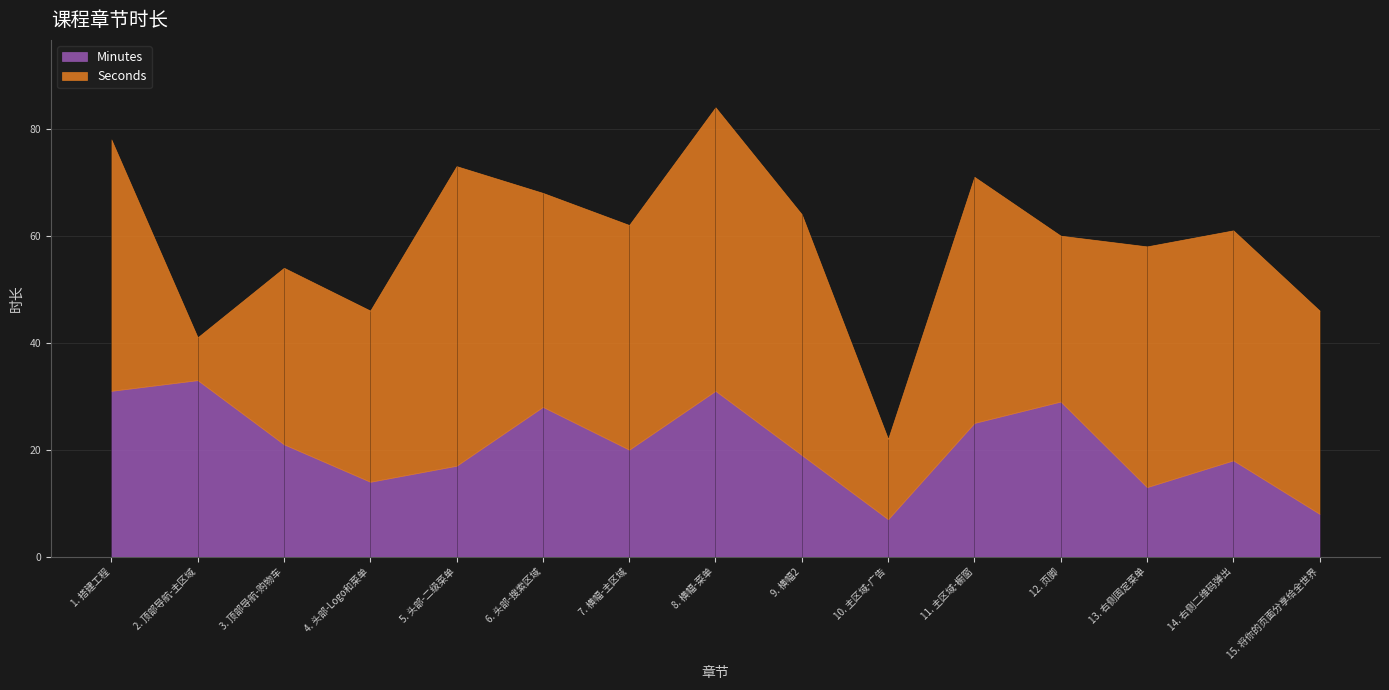

Does the chart display data point markers on the line(s)?

No